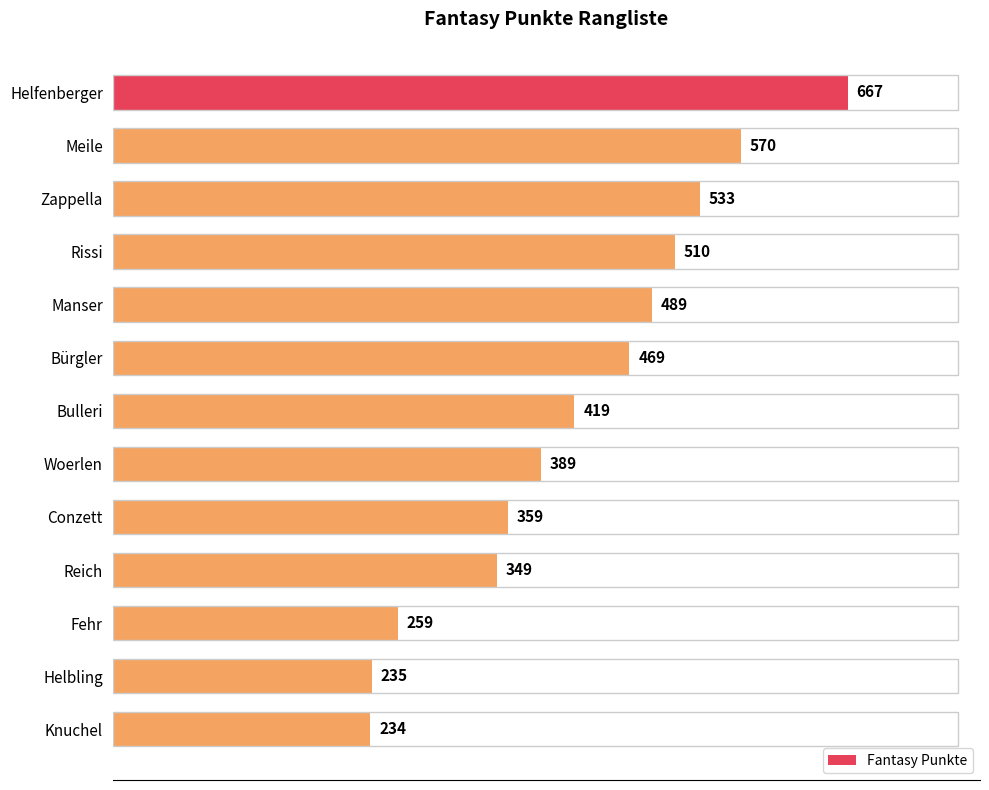

What is the greatest value displayed?

667